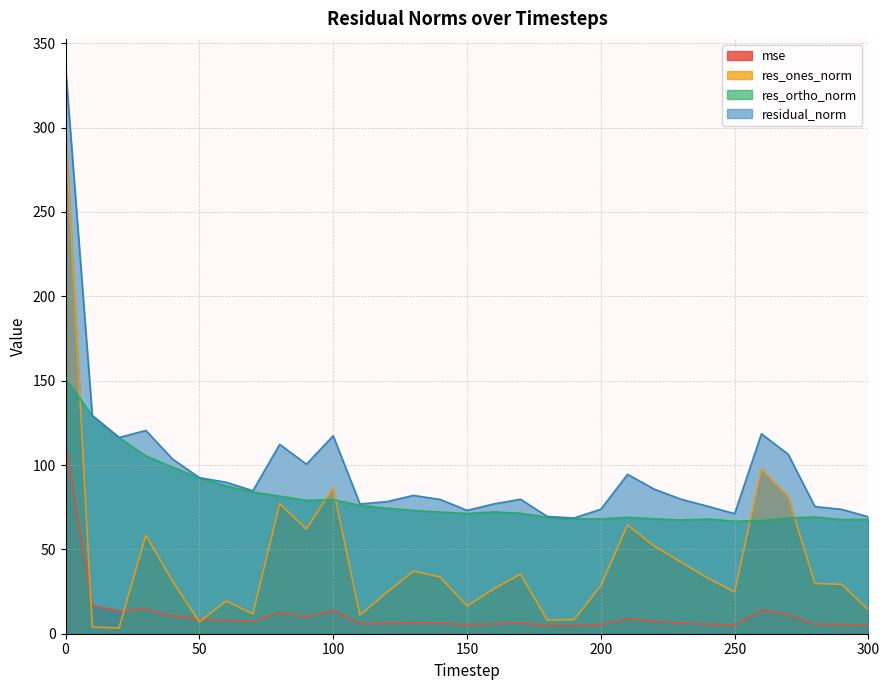

Which series has the largest total across all categories?

residual_norm